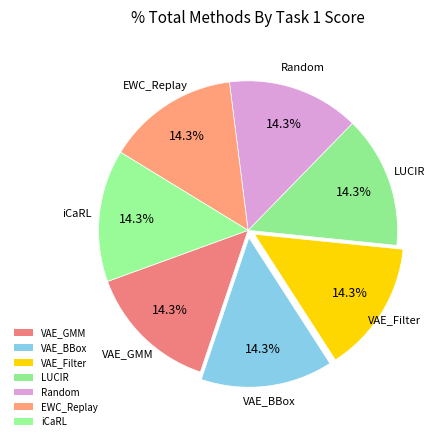

Count the number of slices in the pie.

7